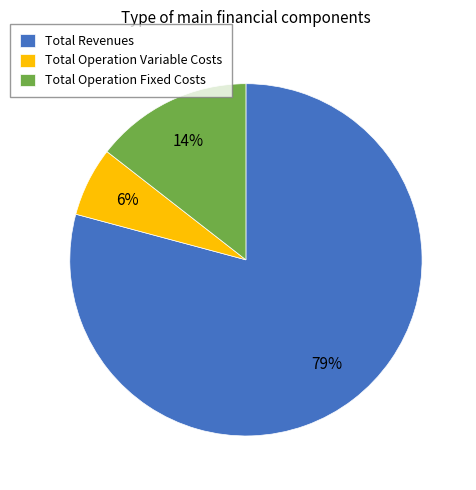

Combined, do Total Operation Fixed Costs and Total Revenues account for over 50%?

Yes